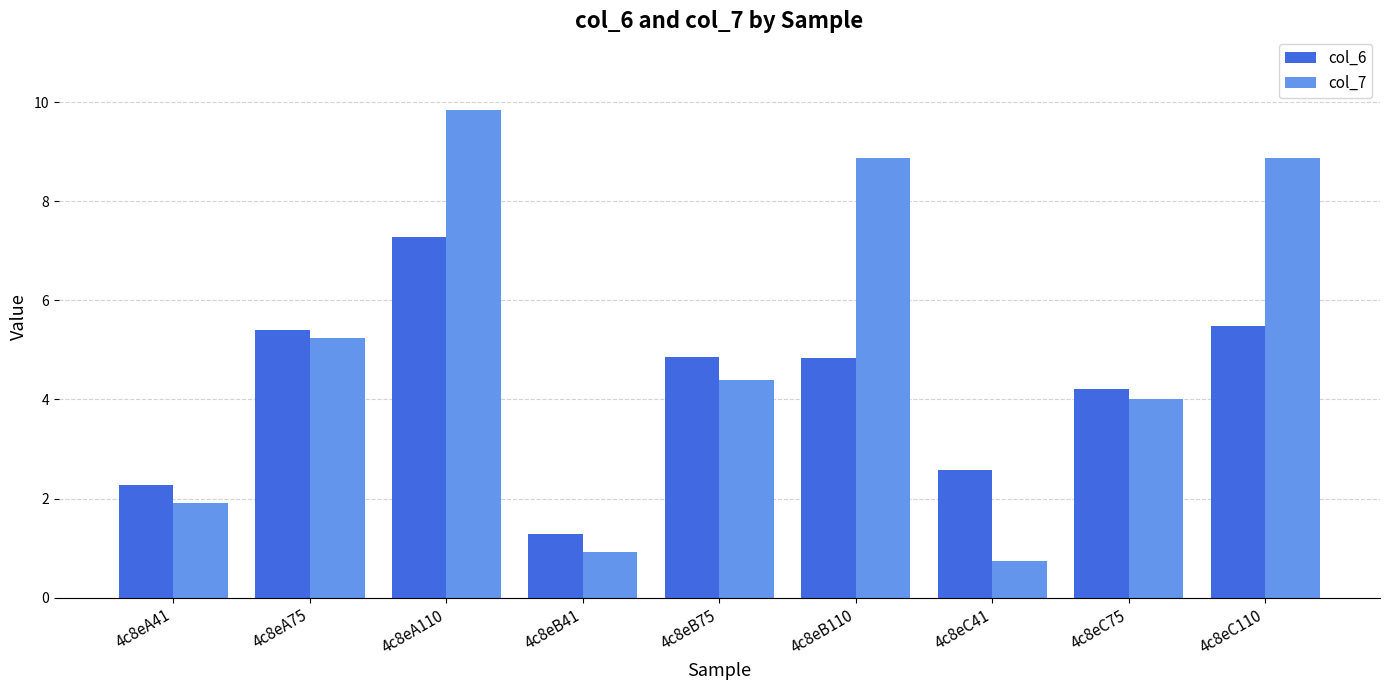

How many bars are there in each group?

2